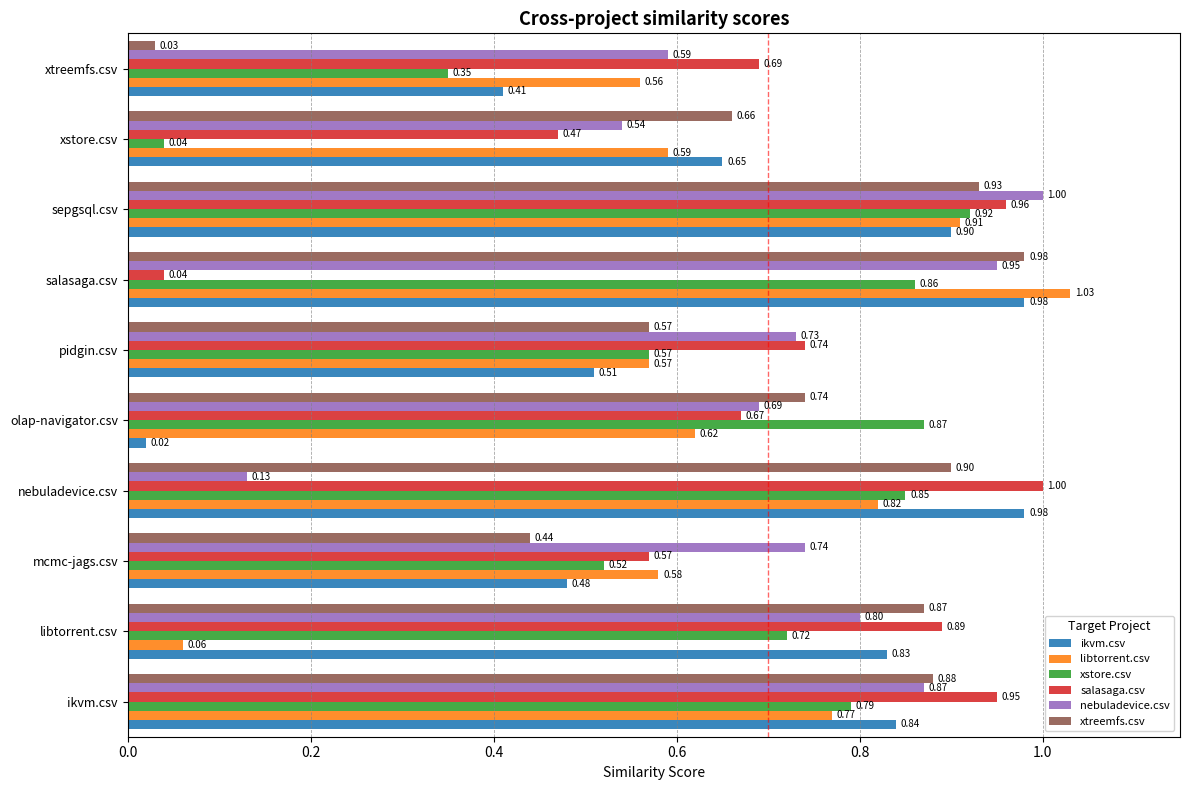

What is the sum of all ikvm.csv values?

6.6